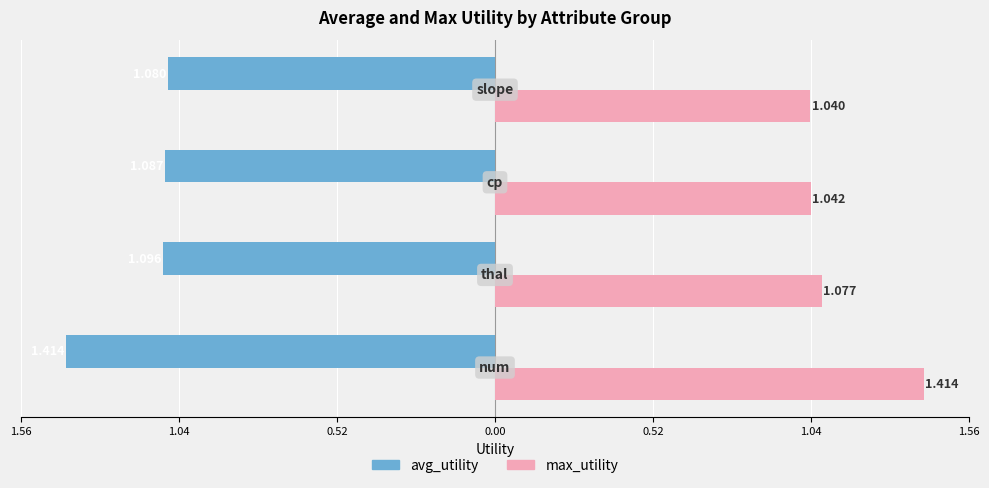

Reading left to right, transcribe all the data shown in this chart.

avg_utility: -1.4	-1.1	-1.1	-1.1
max_utility: 1.4	1.1	1.0	1.0